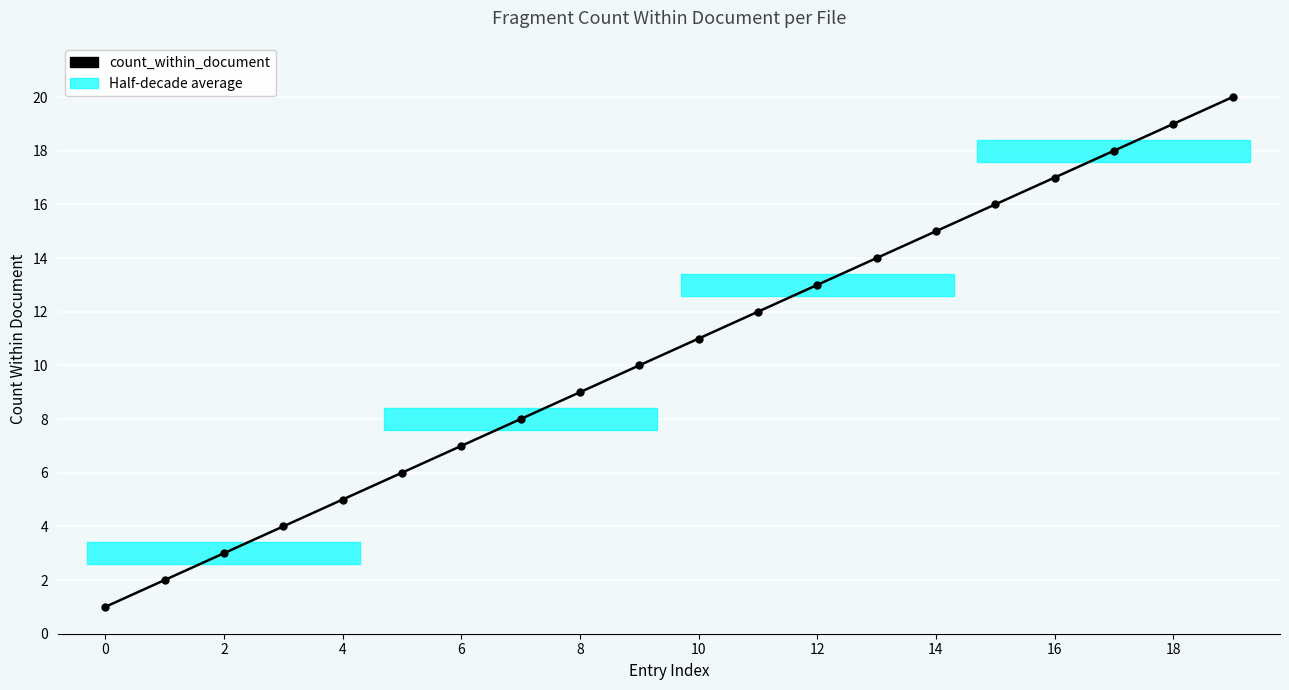

What is the maximum value shown in the chart?

20